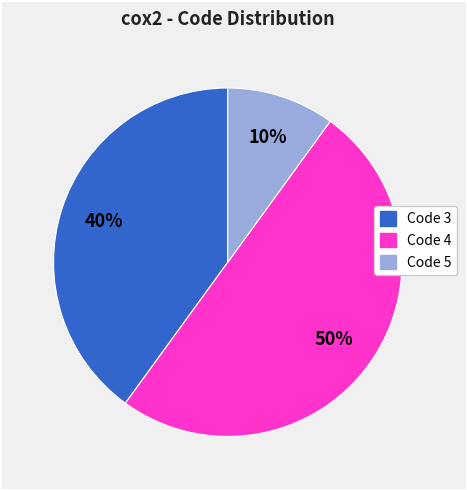

Does Code 3 account for over 50% of the chart?

No